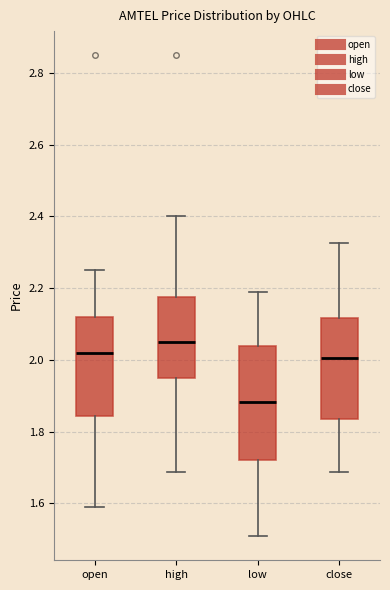

Which box has the highest median line?

high